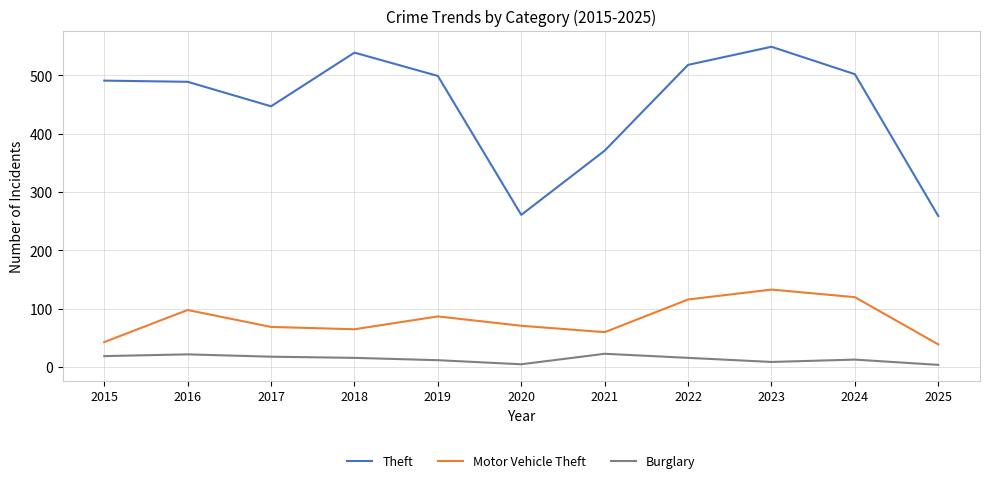

What is the difference between the highest and lowest values at 2017?

429